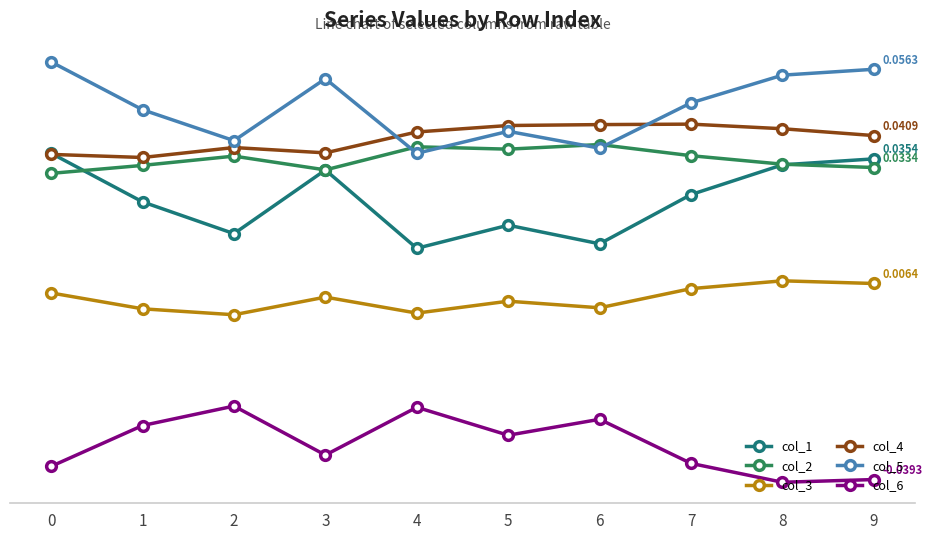

Which category has the lowest value in the col_3 series?

2